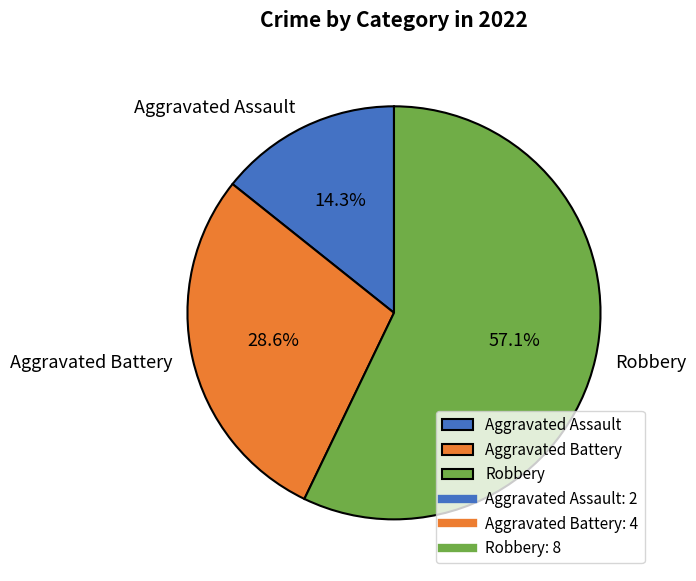

Rank the categories by value from highest to lowest.

Robbery, Aggravated Battery, Aggravated Assault